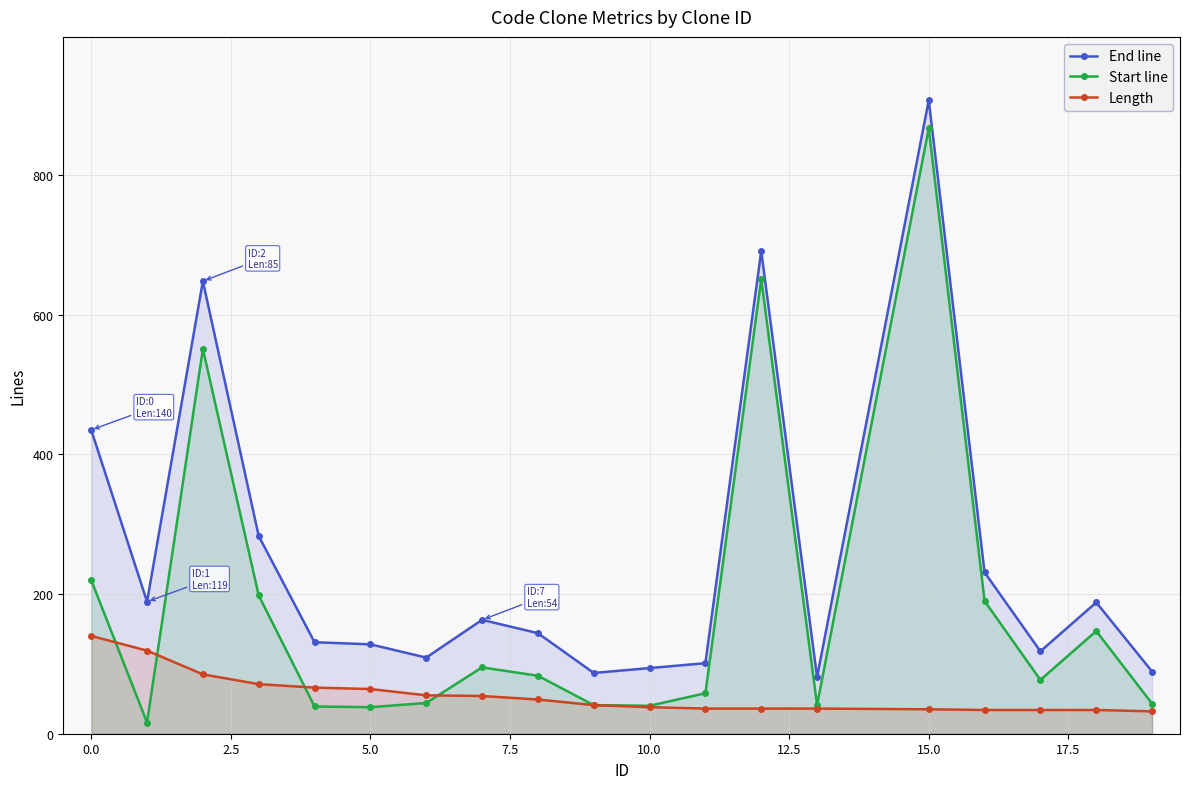

Which category has the highest value across all series?

15.0